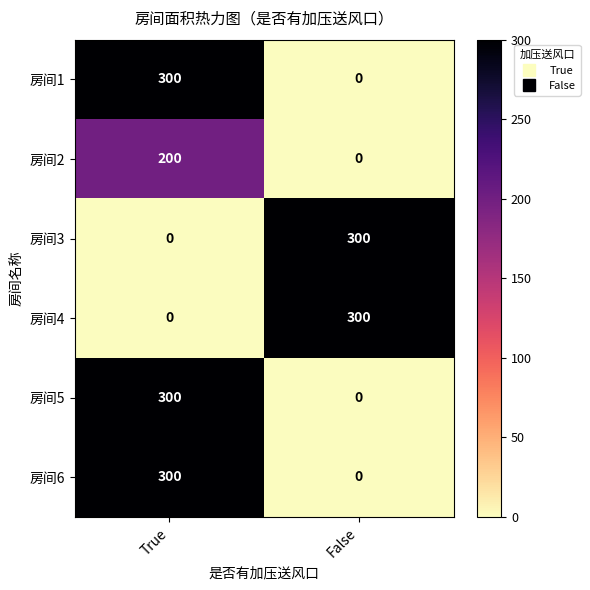

Reading left to right, list all the values displayed in this chart.

房间1: 300	0
房间2: 200	0
房间3: 0	300
房间4: 0	300
房间5: 300	0
房间6: 300	0